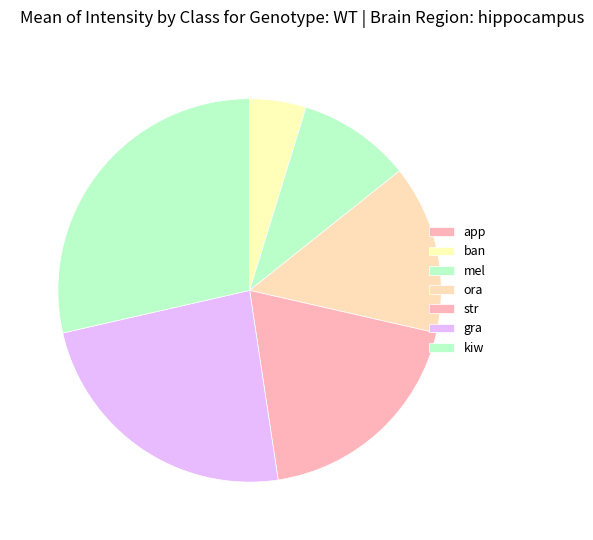

Does any single category account for the majority?

No